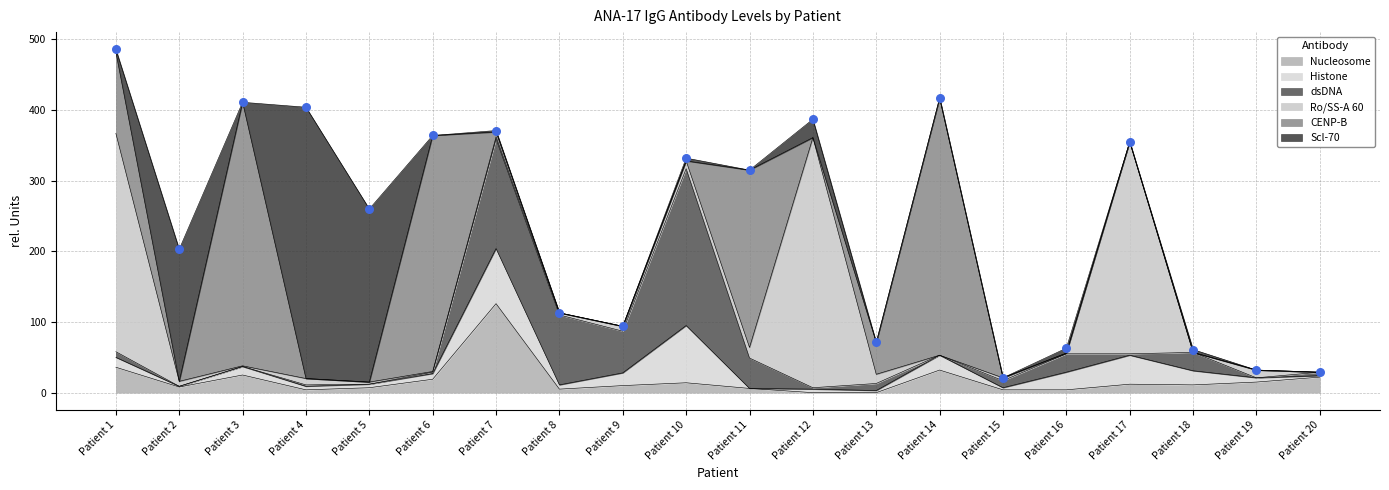

What is the total value across all series at Patient 3?

411